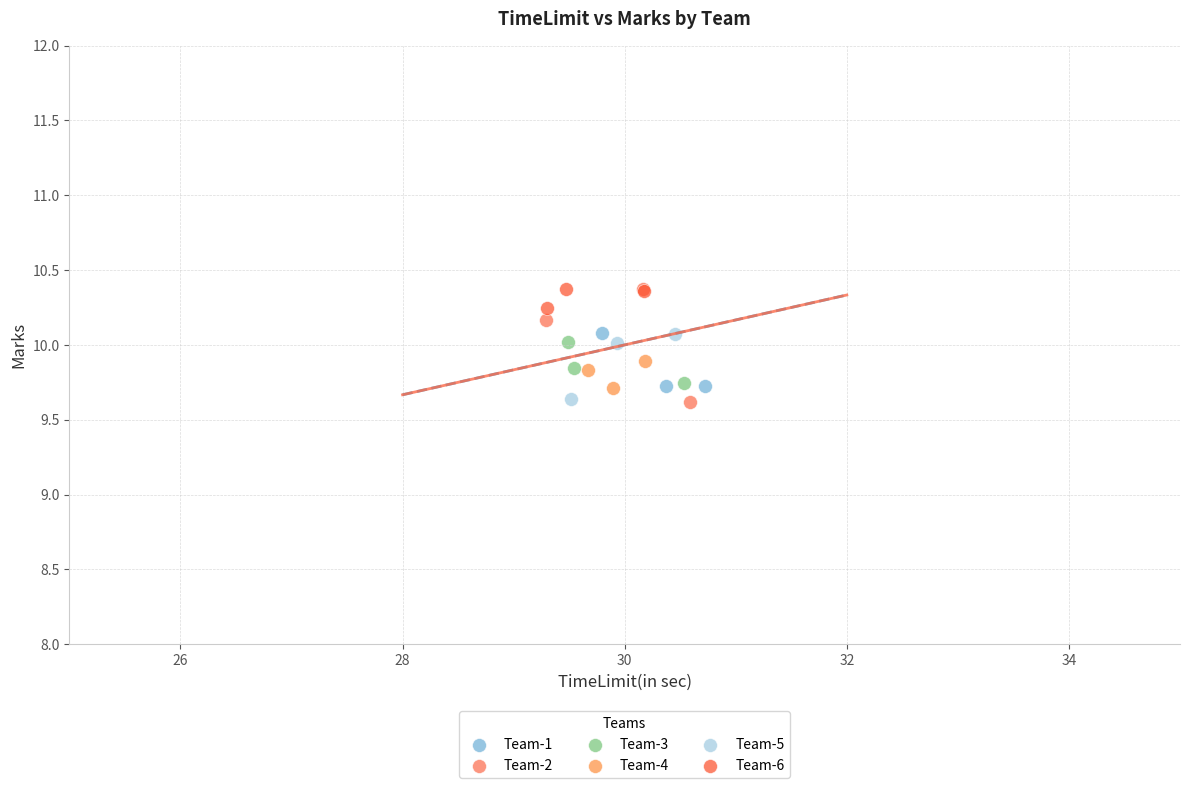

Which series has the largest Y range (max minus min)?

Team-2